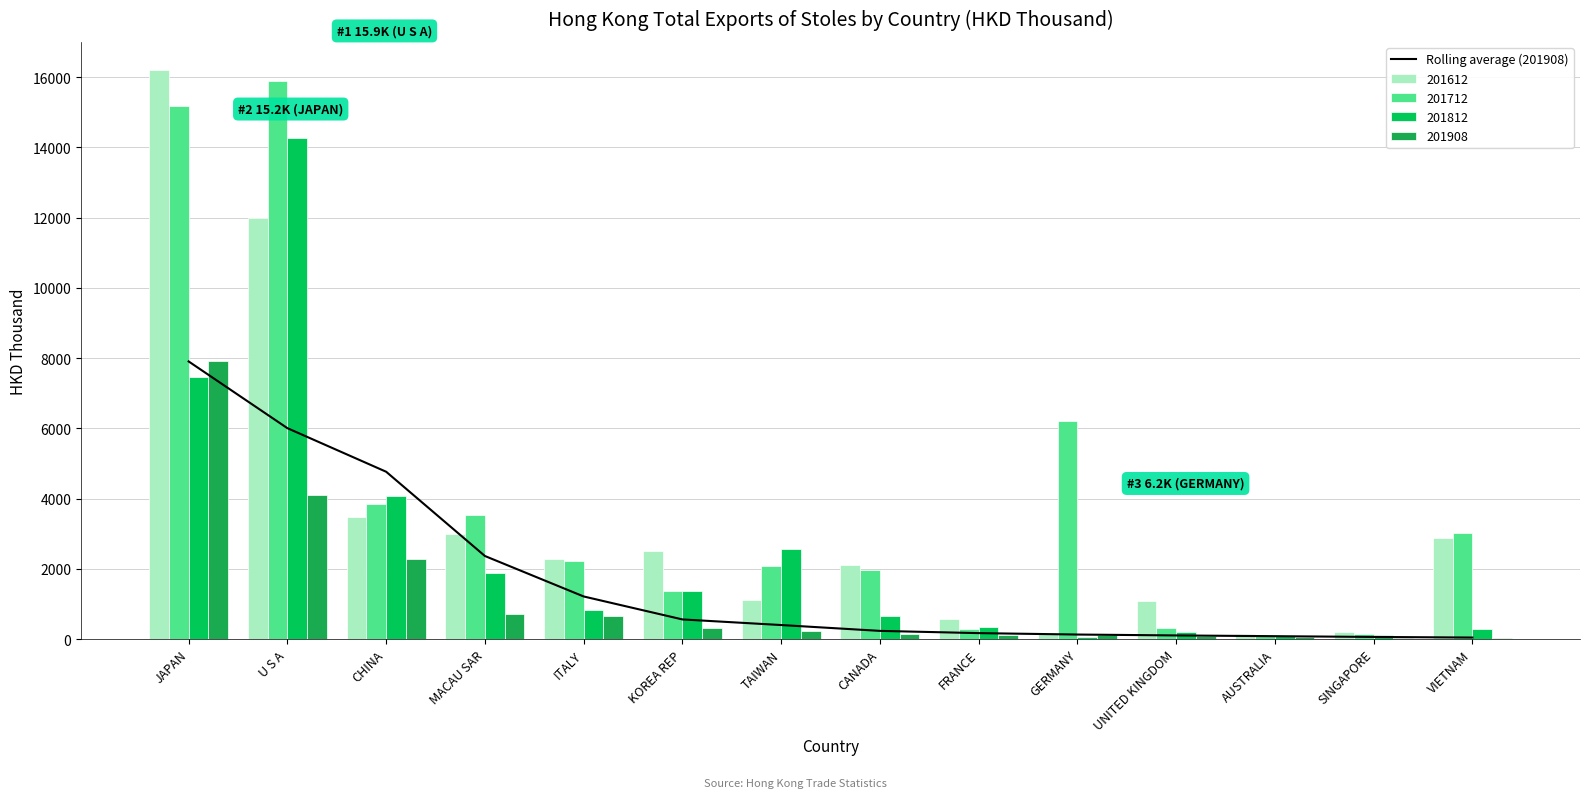

What is the value of the 11th bar from the left?

102.0